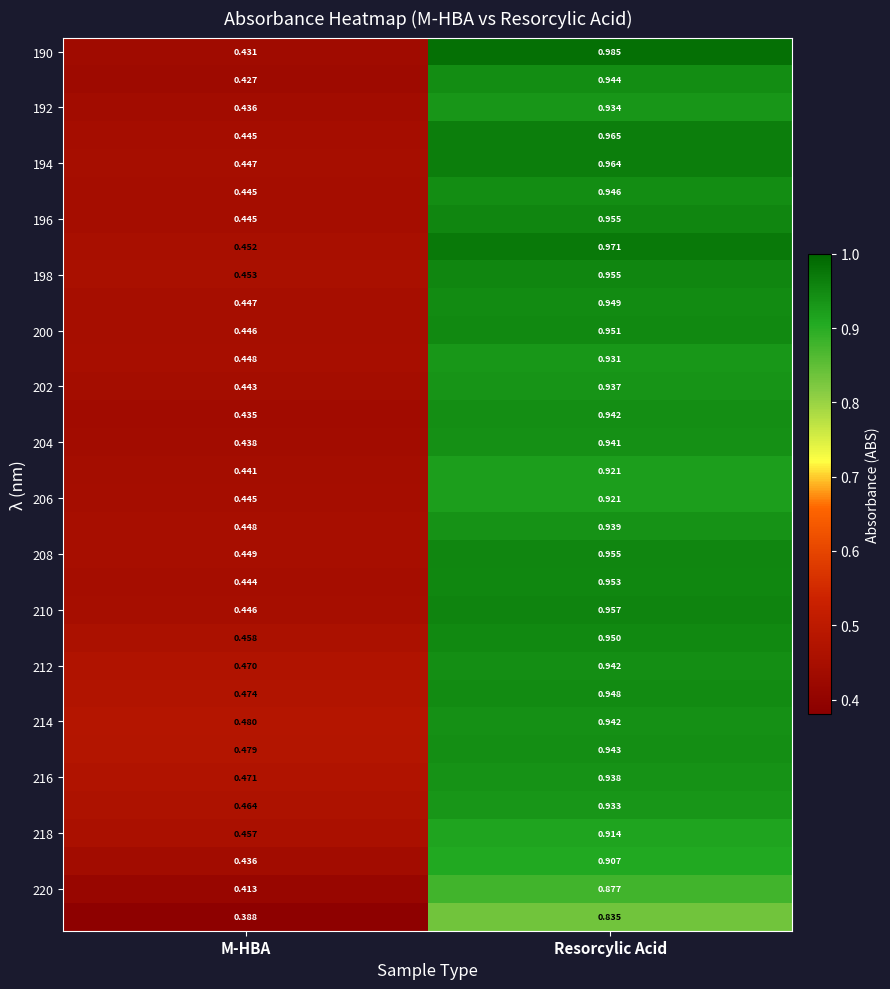

How many categories are shown in the chart?

2